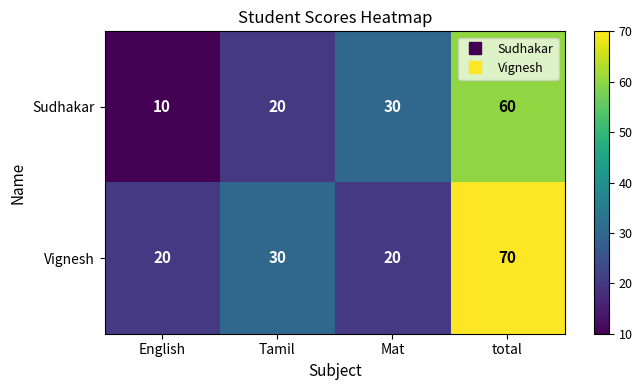

The Vignesh series shows 20 at English. True or false?

True